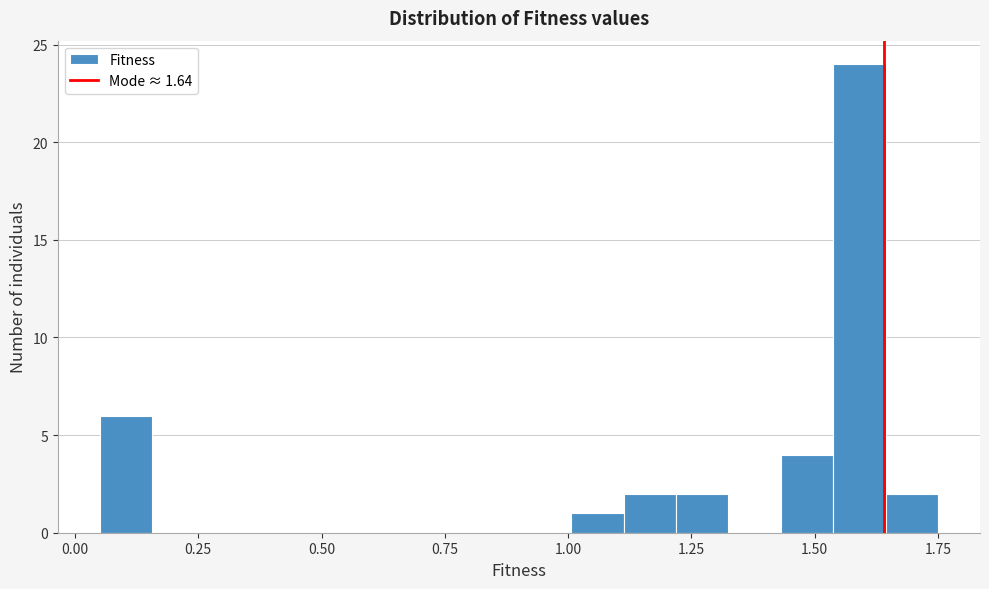

Around what value on the x-axis is the tallest bar? Give the approximate position of its centre, as read against the axis.

1.60